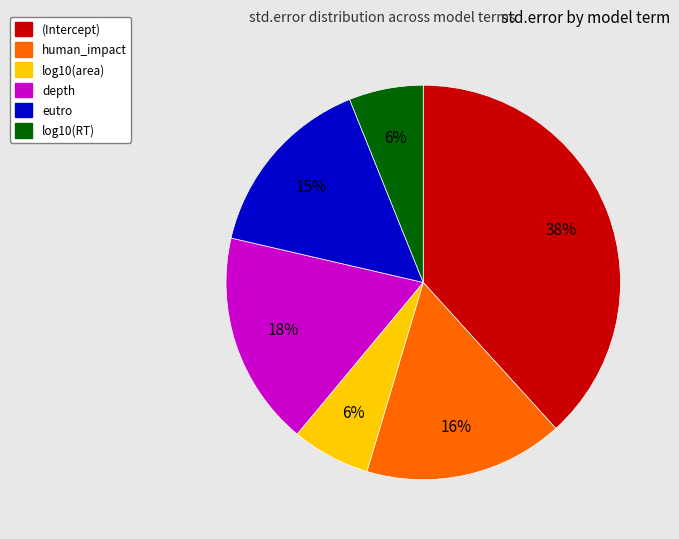

Which category has the biggest portion of the pie?

(Intercept)